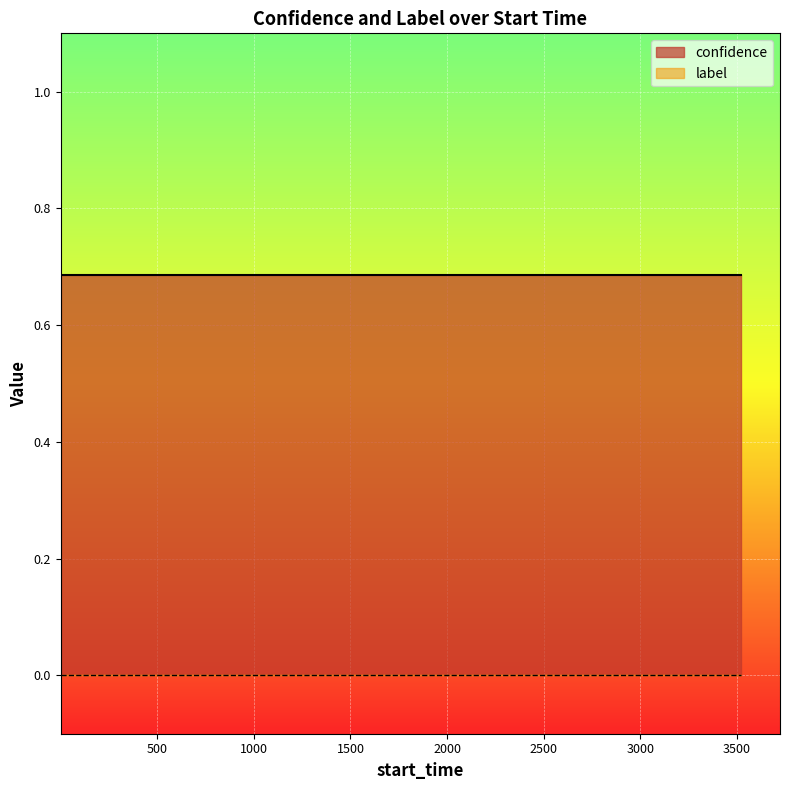

What is the minimum value for confidence?

0.7